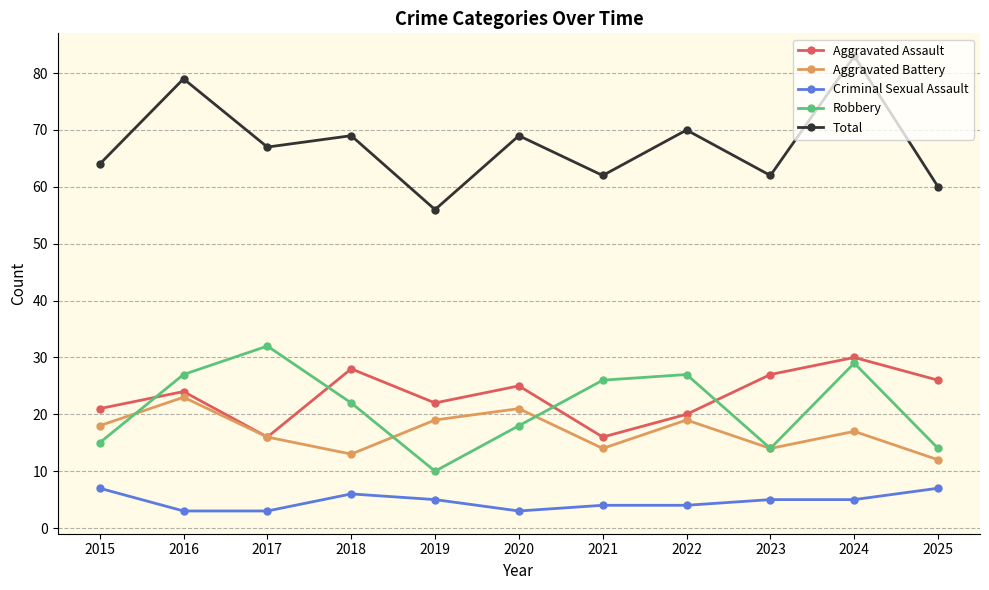

Reading right to left, transcribe all the data shown in this chart.

Aggravated Assault: 26	30	27	20	16	25	22	28	16	24	21
Aggravated Battery: 12	17	14	19	14	21	19	13	16	23	18
Criminal Sexual Assault: 7	5	5	4	4	3	5	6	3	3	7
Robbery: 14	29	14	27	26	18	10	22	32	27	15
Total: 60	83	62	70	62	69	56	69	67	79	64